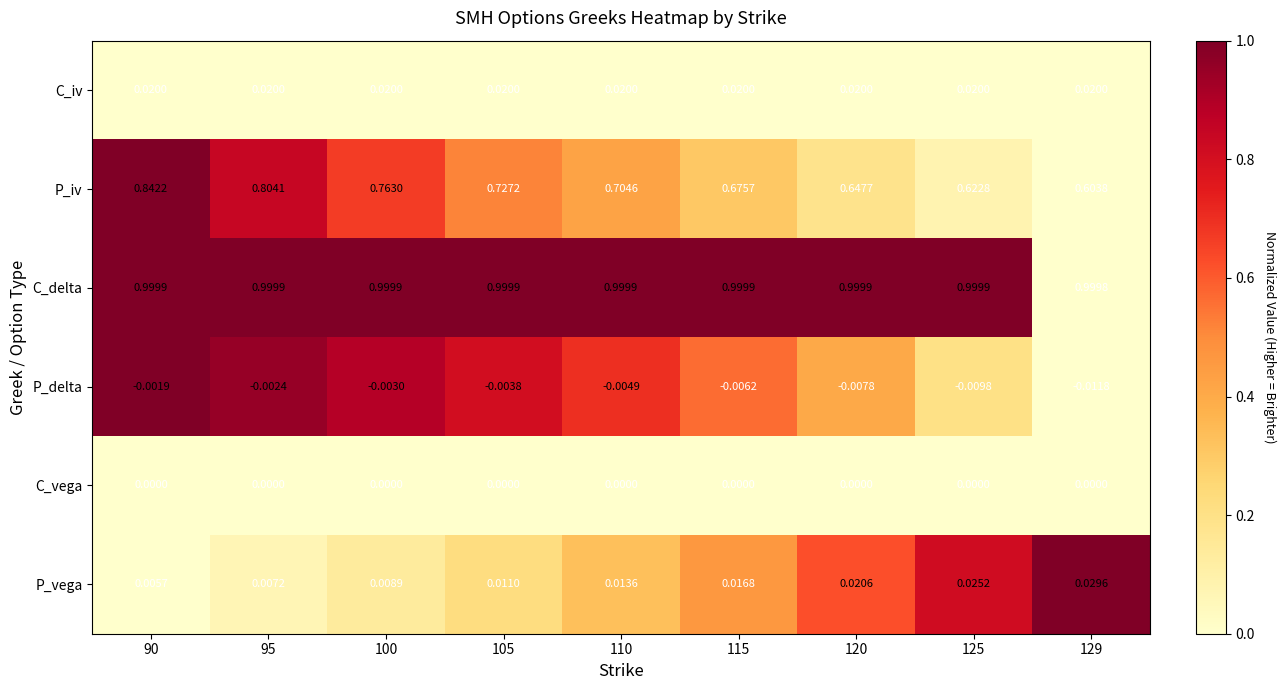

Count the number of categories in the chart.

9